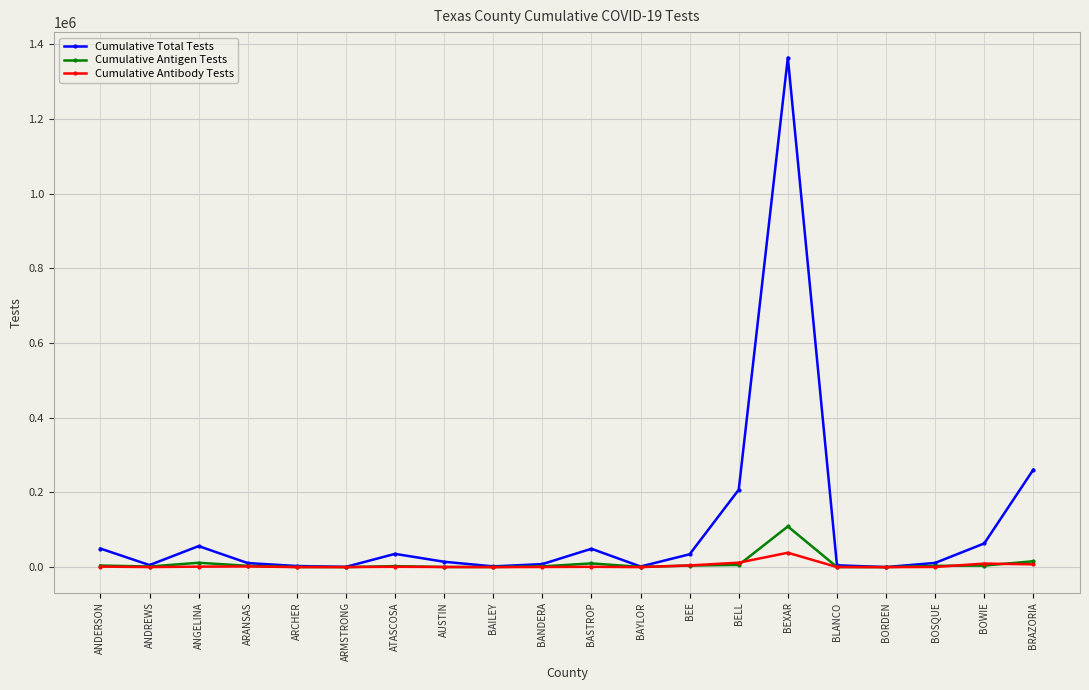

What is the label of the 14th point from the left?

BELL